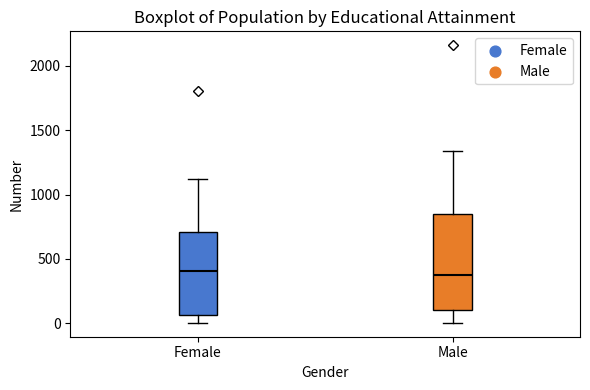

Reading left to right, transcribe this box plot: for each box, give where its median line is, the range the box spans, and where its two whiskers end, as read against the y-axis. The values are not printed on the chart, so give them approximately, as read against the axis.

Female: median 400, box 50 to 700, whiskers 0 to 1100
Male: median 350, box 100 to 850, whiskers 0 to 1350